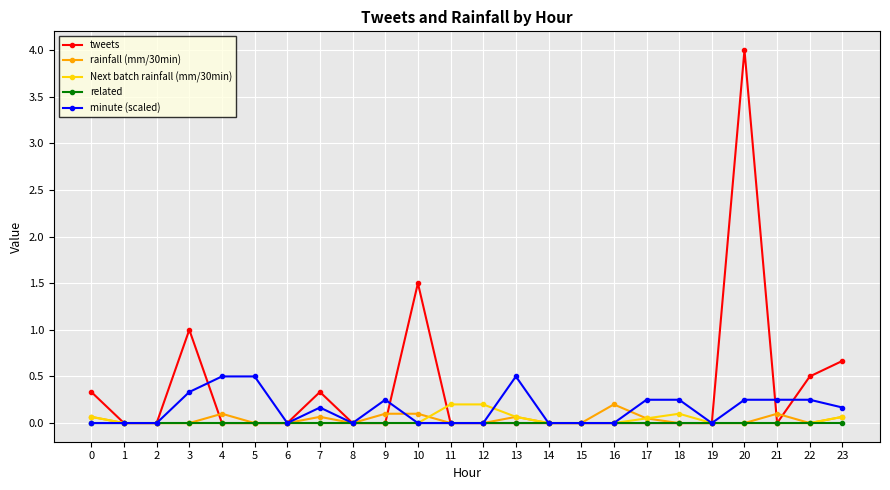

What is the maximum value shown in the chart?

4.0